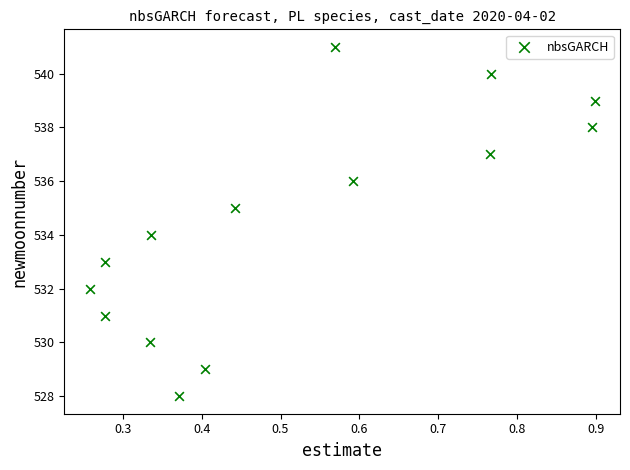

What is the range of Y values (max minus min)?

13